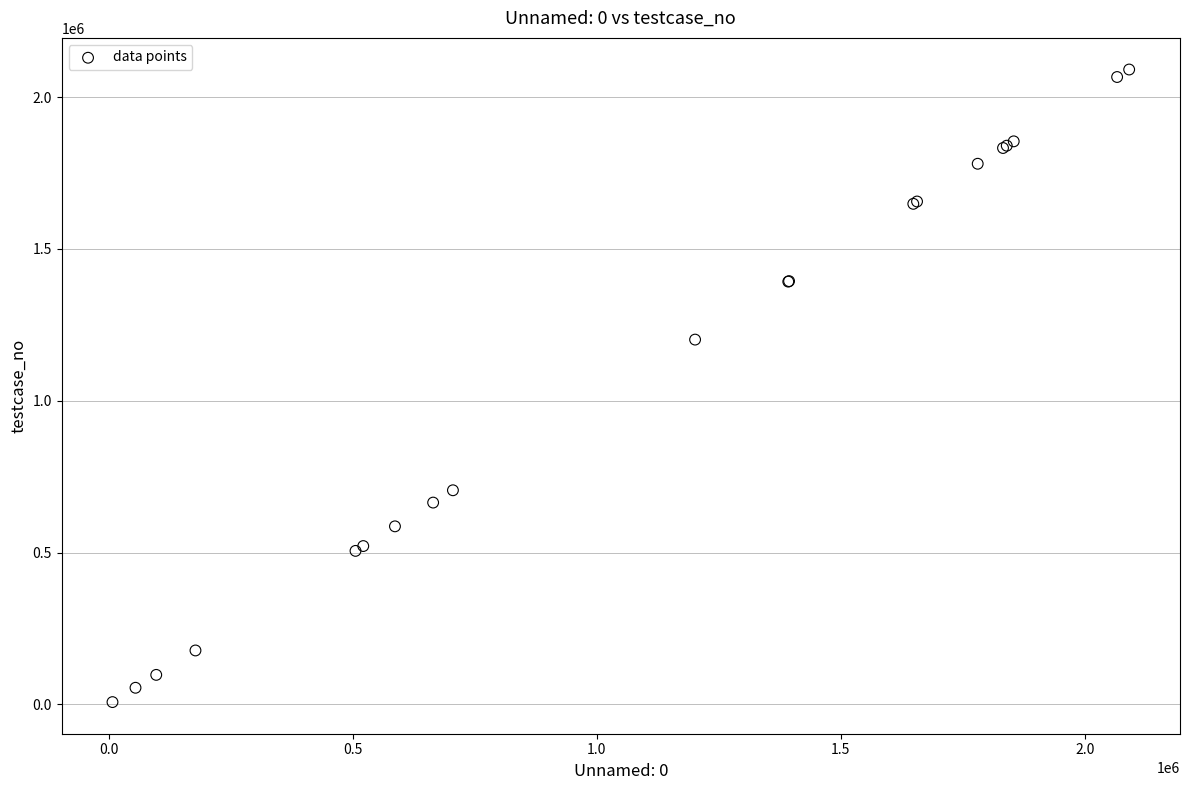

What Y value in the scatter plot is closest to 1049136?

1201344